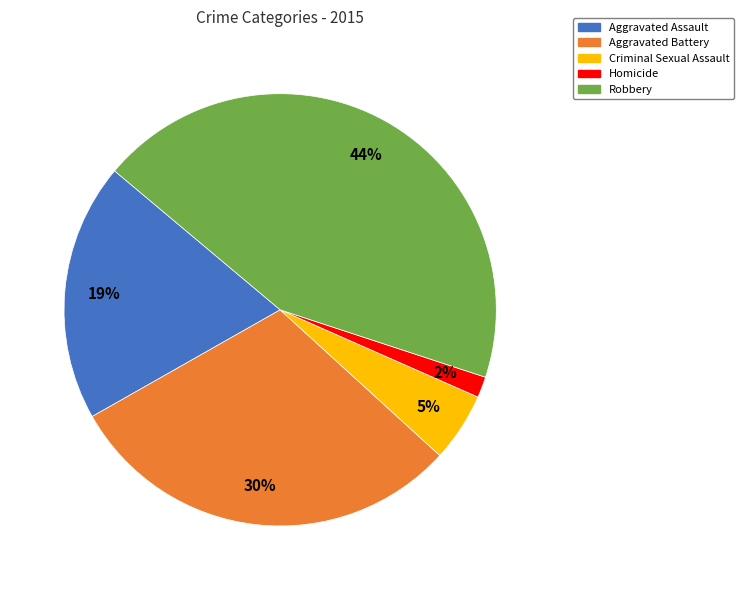

Does any single category account for the majority?

No